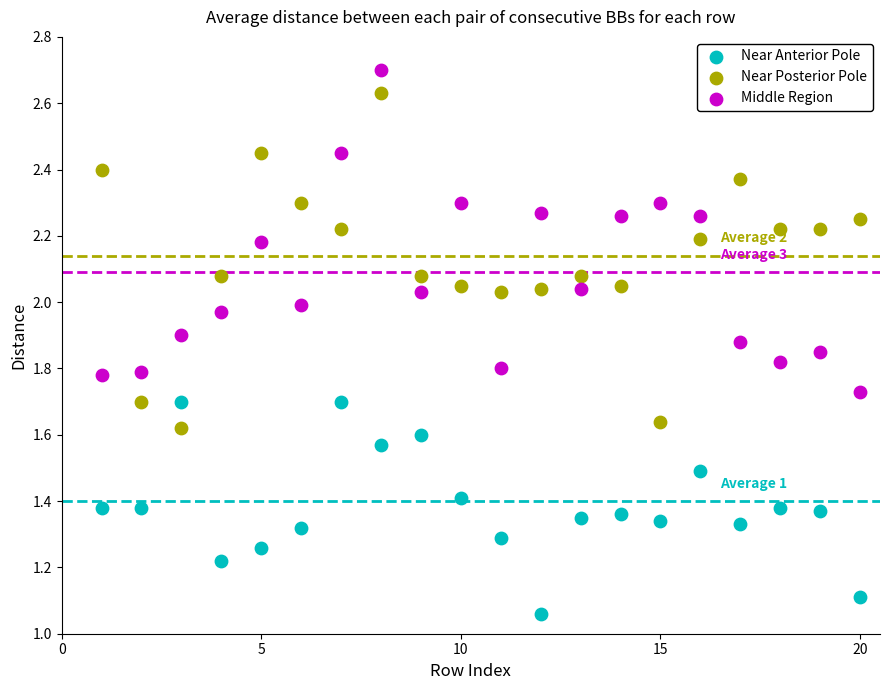

Which series contains the lowest Y value?

Near Anterior Pole